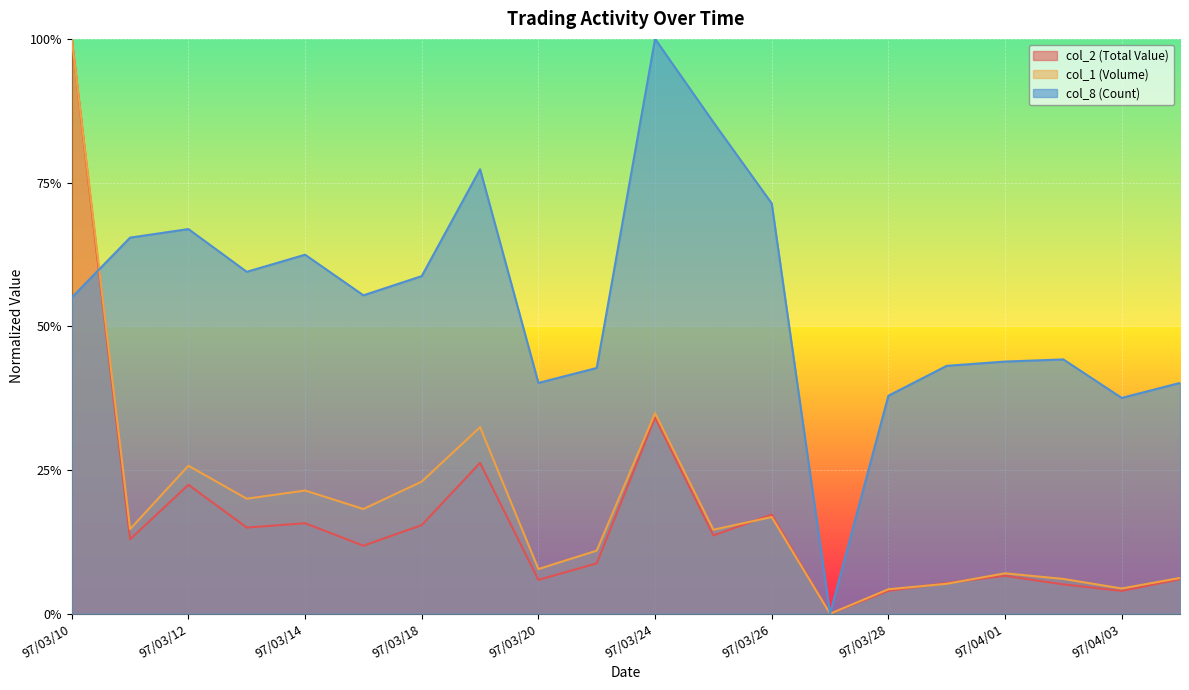

True or false: col_8 (Count) and col_1 (Volume) cross at least once.

True